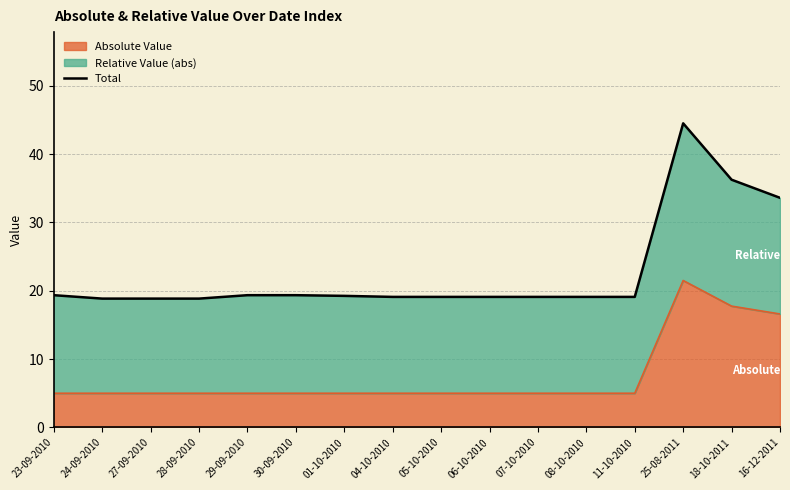

Where is the first local maximum?

25-08-2011